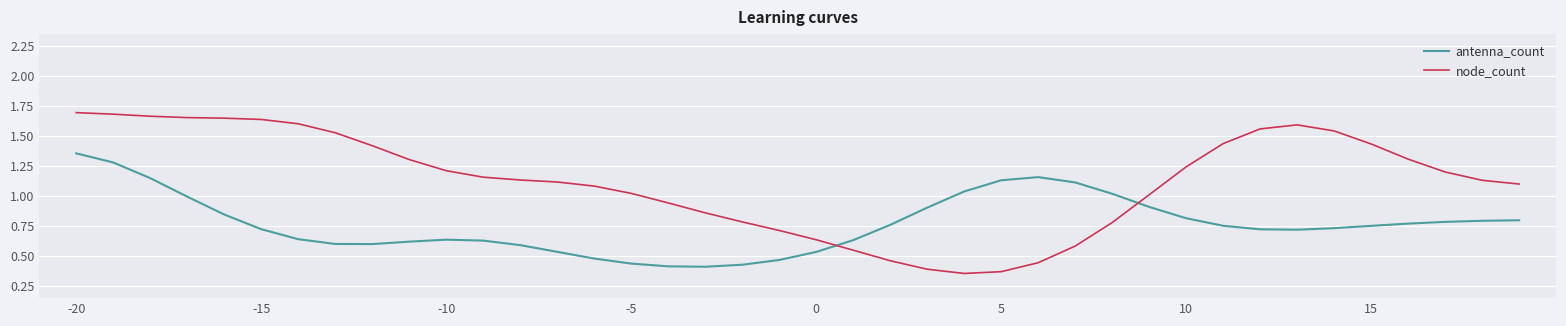

Which series has the largest total across all categories?

node_count